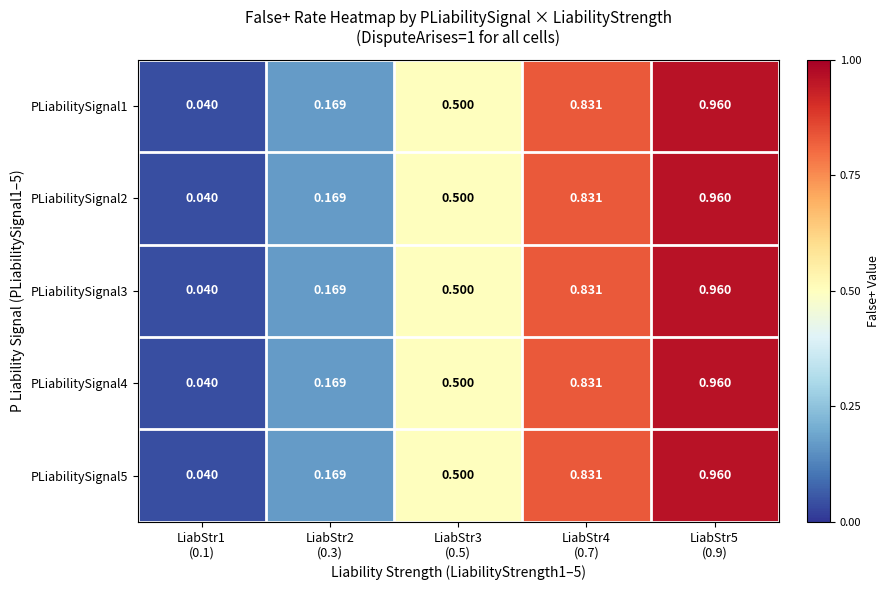

At LiabStr4 (0.7), list the series in order from smallest to largest.

PLiabilitySignal1, PLiabilitySignal2, PLiabilitySignal3, PLiabilitySignal4, PLiabilitySignal5